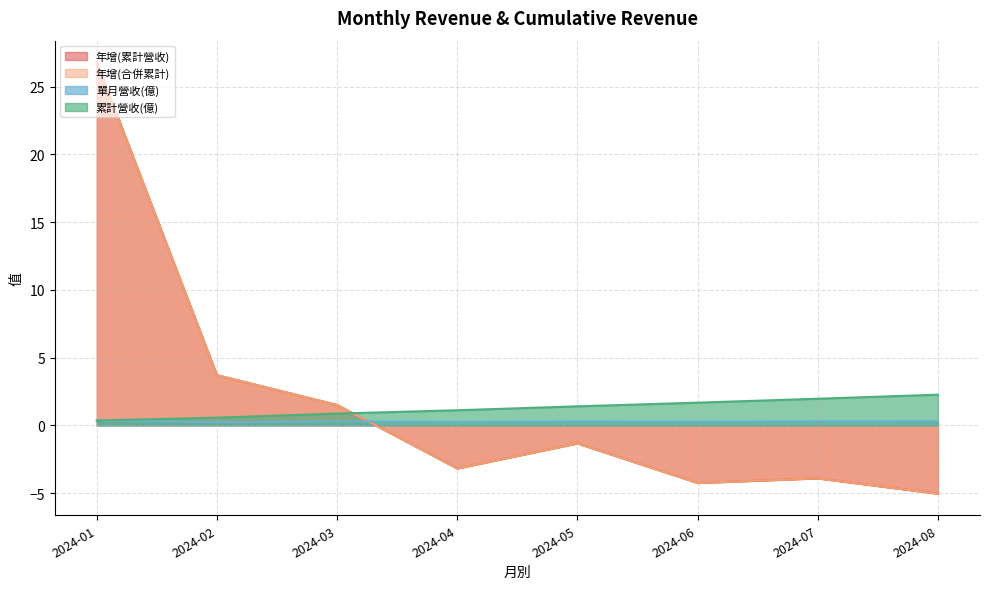

What is the greatest value displayed?

26.8